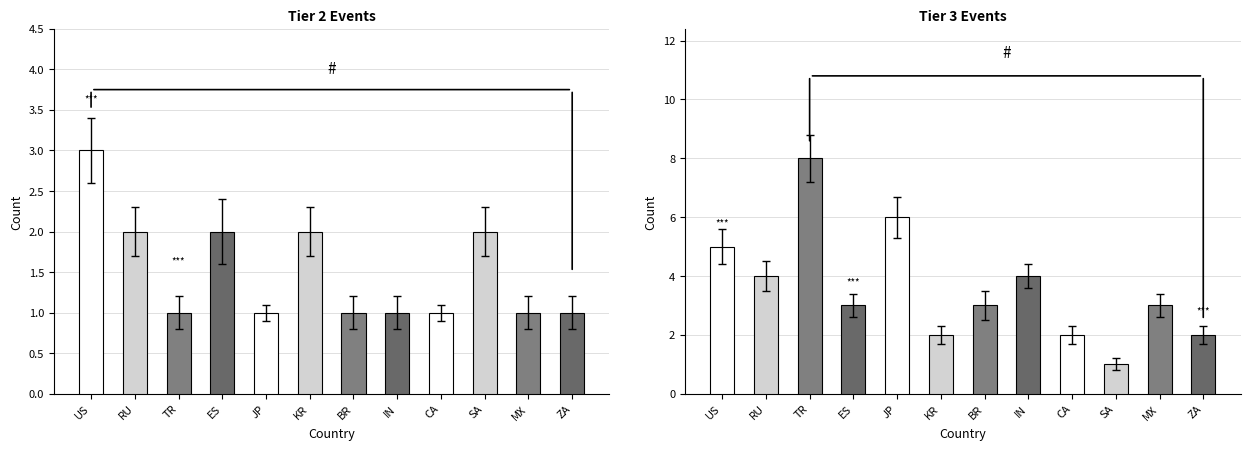

Count the Tier 2 values in the range 1 to 2.

11